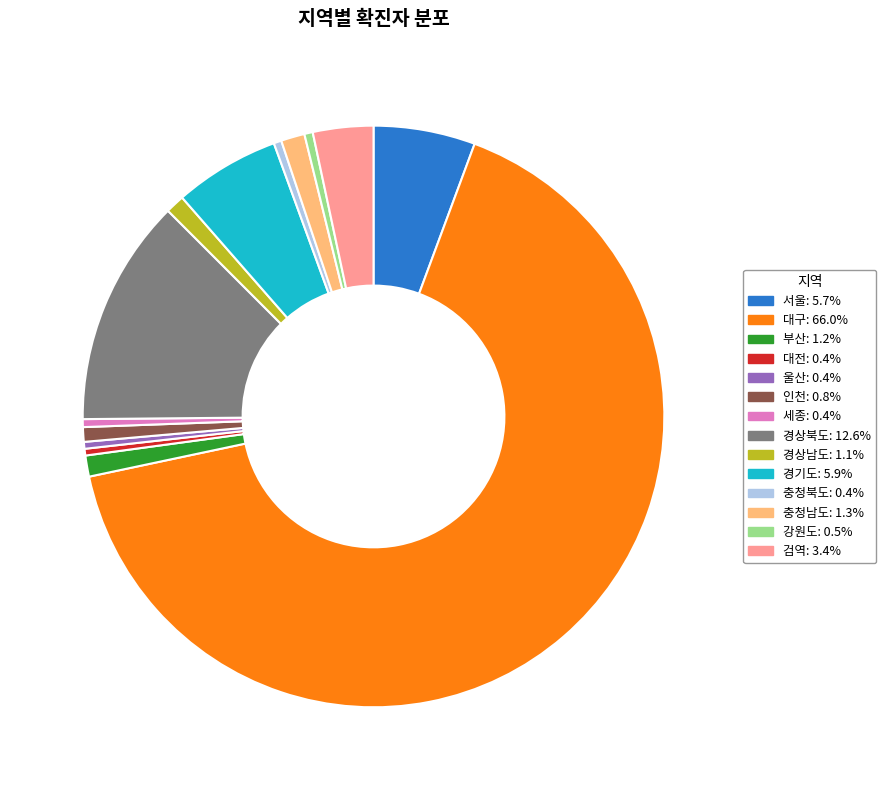

Which slice represents more than half of the pie?

대구